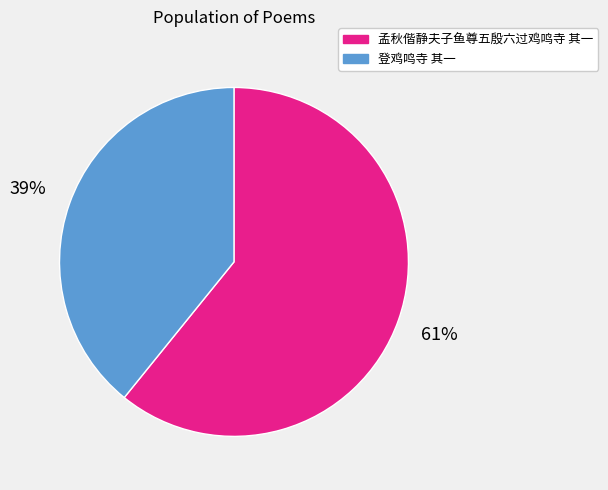

To the nearest percent, what is the difference between the largest and smallest slice percentages?

22%